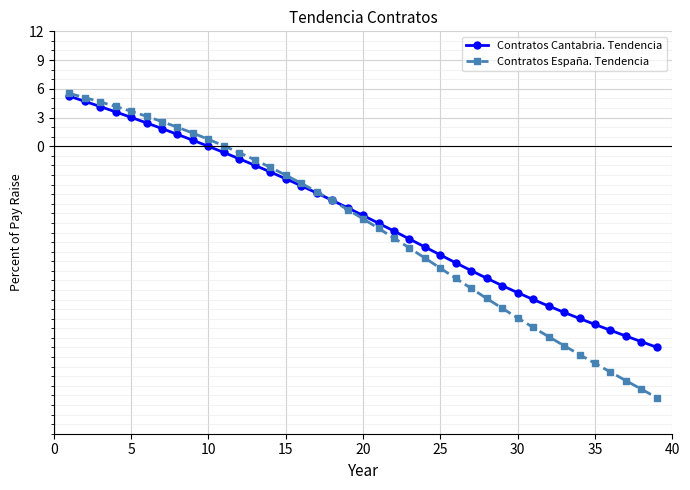

What is the value of the Contratos España. Tendencia point at the 25th from the left?

-12.7